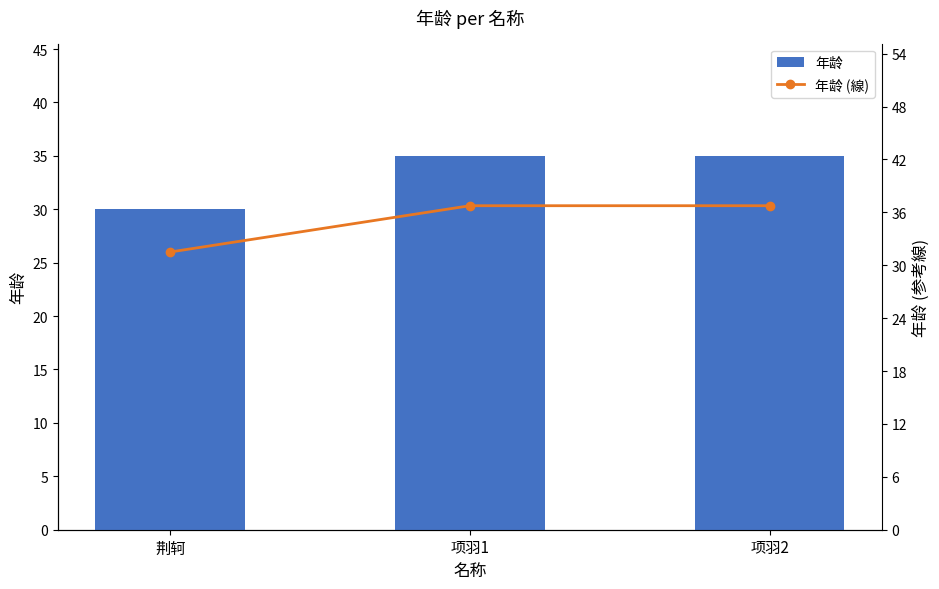

What is the sum of all 年龄 (線) values?

105.0